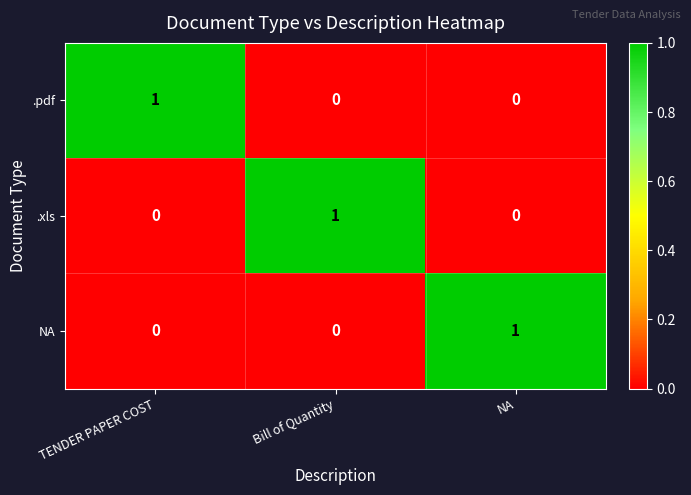

Is the value of .pdf at TENDER PAPER COST greater than the value of .xls at NA?

Yes